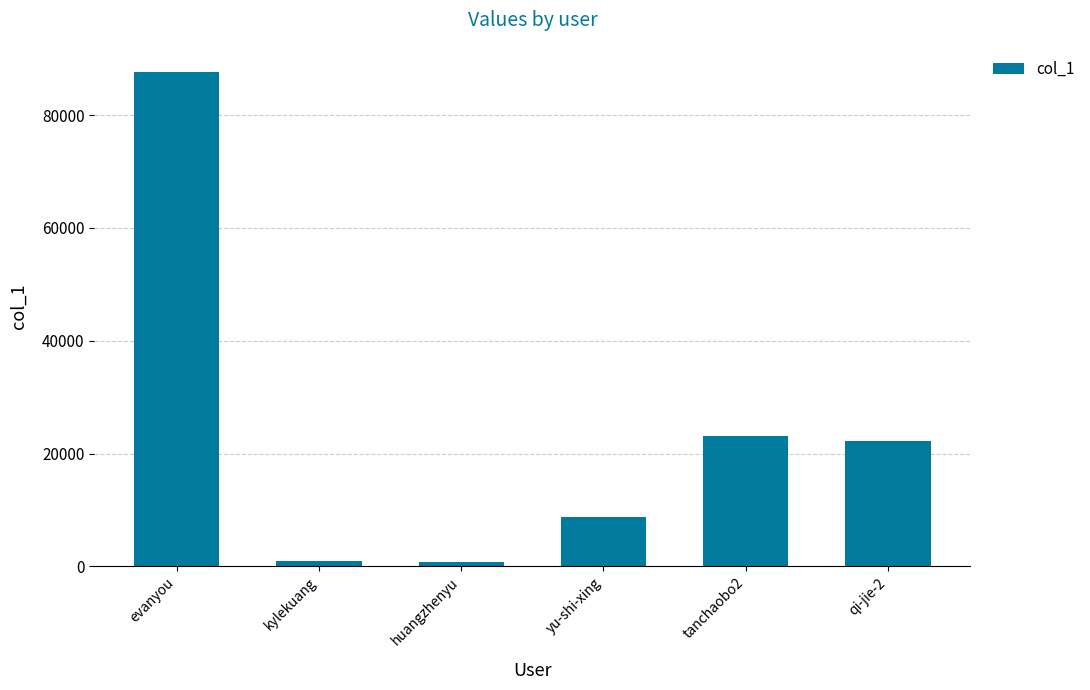

What is the sum of all values?

143491